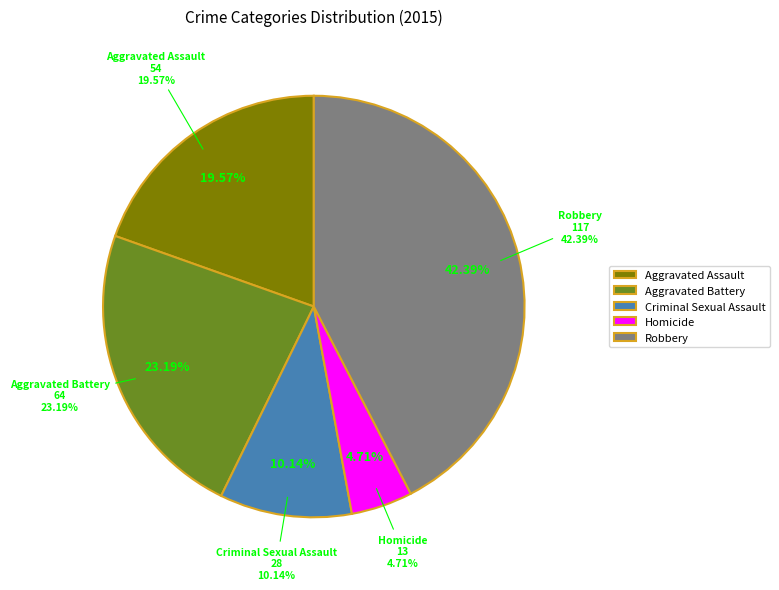

Is it true that Homicide is 1% of the pie?

False